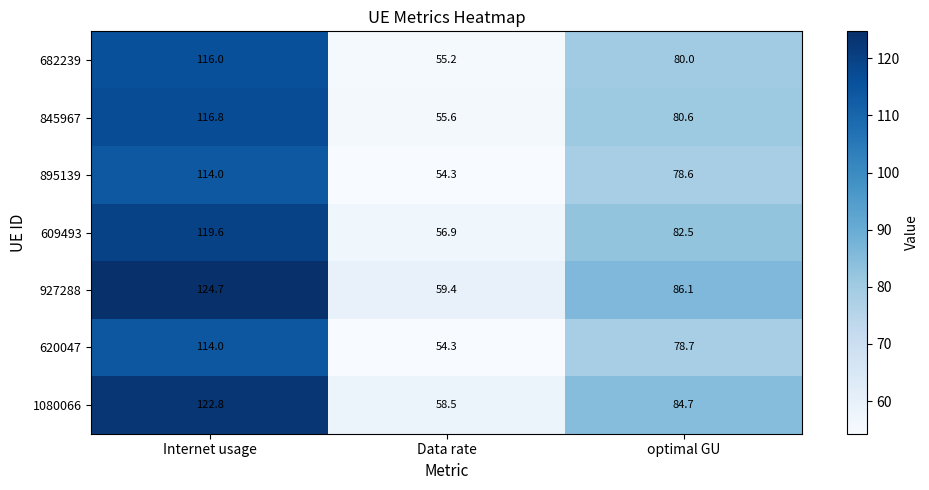

At which category does the chart reach its peak across all series?

Internet usage